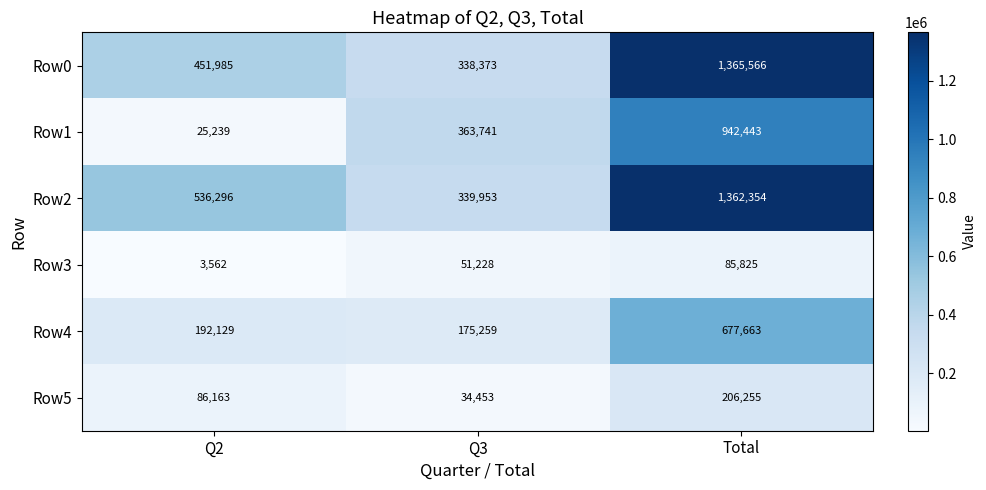

Reading right to left, extract all data points from this chart.

Row0: 1365566	338373	451985
Row1: 942443	363741	25239
Row2: 1362354	339953	536296
Row3: 85825	51228	3562
Row4: 677663	175259	192129
Row5: 206255	34453	86163